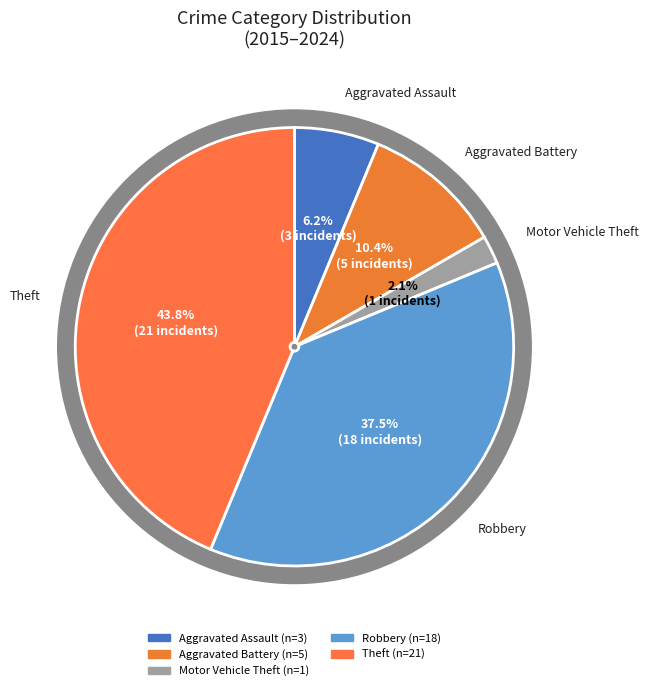

What is the change in value from Aggravated Battery to Theft?

+16